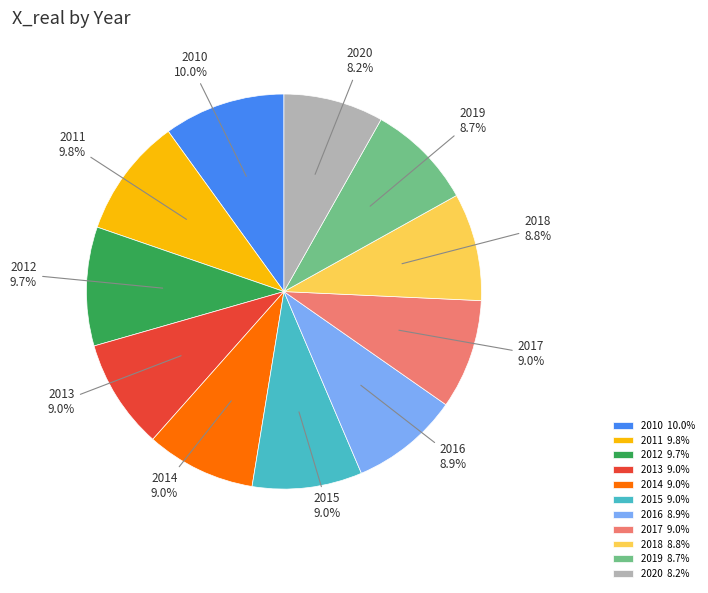

Does 2013 account for over 50% of the chart?

No